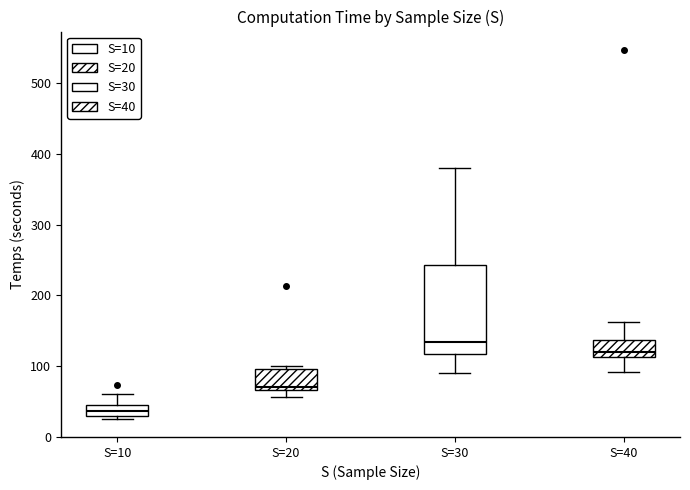

Reading left to right, transcribe this box plot: for each box, give where its median line is, the range the box spans, and where its two whiskers end, as read against the y-axis. The values are not printed on the chart, so give them approximately, as read against the axis.

S=10: median 40 (inside the box), box 30 to 40, whiskers 30 (just below the box's lower edge) to 60
S=20: median 70 (just above the box's lower edge), box 70 to 100, whiskers 60 to 100 (just above the box's upper edge)
S=30: median 130, box 120 to 240, whiskers 90 to 380
S=40: median 120, box 110 to 140, whiskers 90 to 160